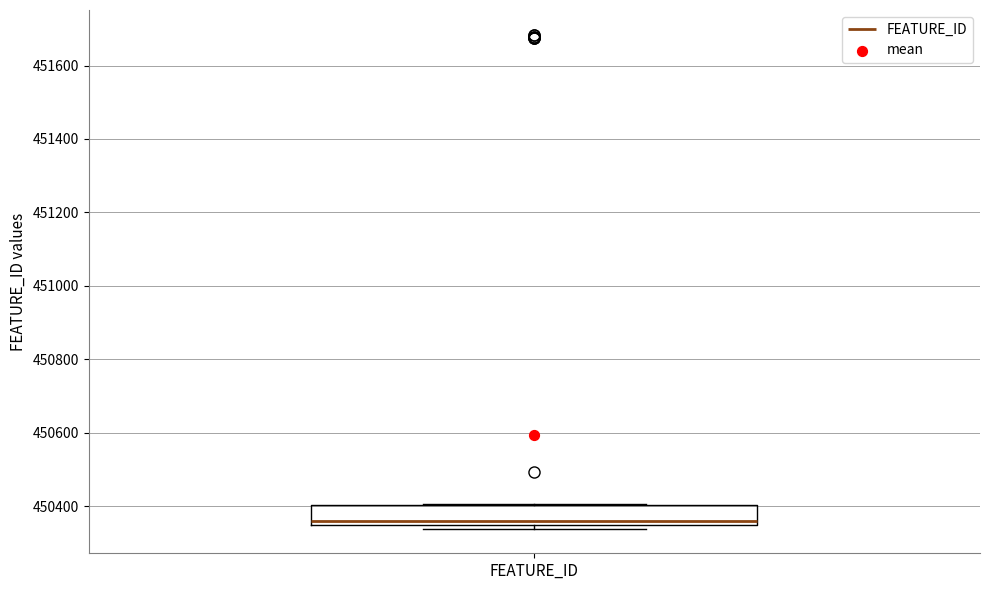

Transcribe this box plot: give where the median line is, the range the box spans, and where the two whiskers end, as read against the y-axis. The values are not printed on the chart, so give them approximately, as read against the axis.

median 450360, box 450340 to 450400, whiskers 450340 (just below the box's lower edge) to 450400